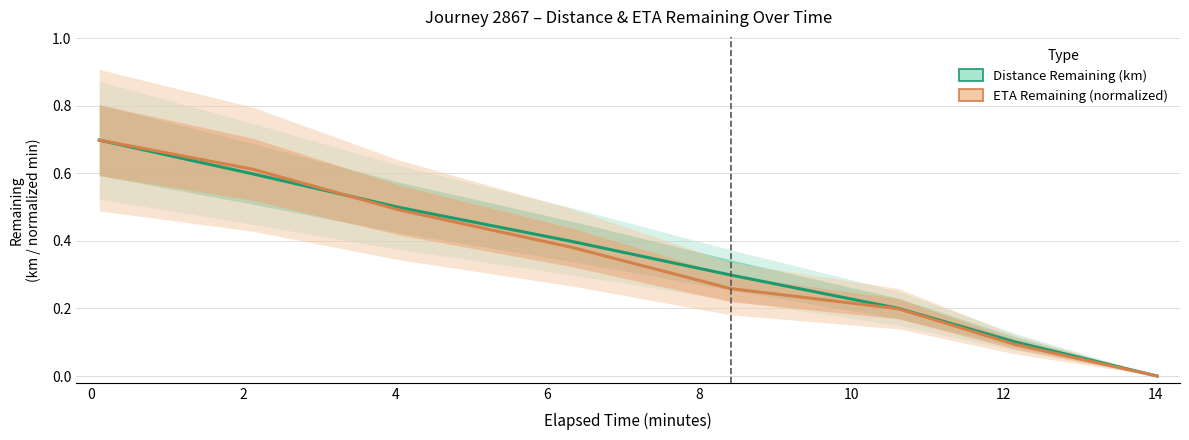

What is the average value of the Distance Remaining (km) series?

0.3